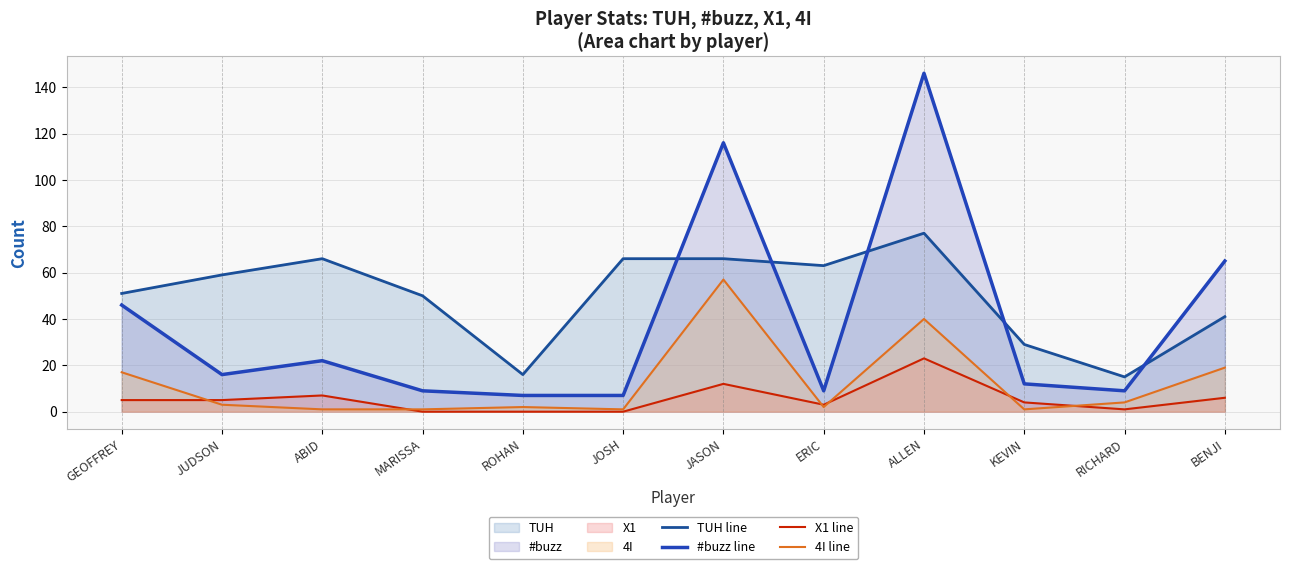

Is the value of X1 line at MARISSA greater than the value of TUH line at BENJI?

No